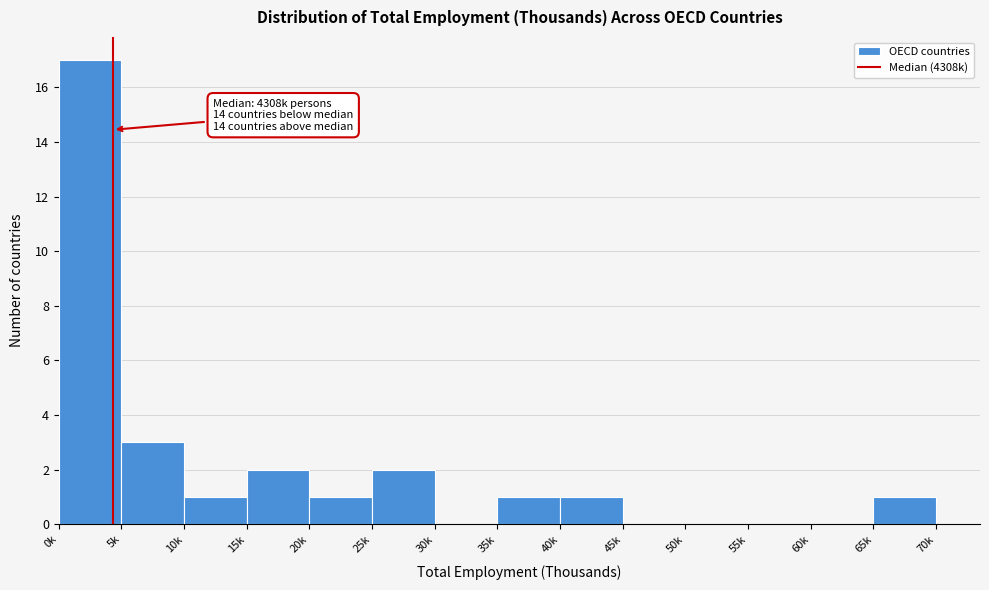

Reading left to right, extract all data points from this chart.

0k=17	5k=3	10k=1	15k=2	20k=1	25k=2	30k=0	35k=1	40k=1	45k=0	50k=0	55k=0	60k=0	65k=1